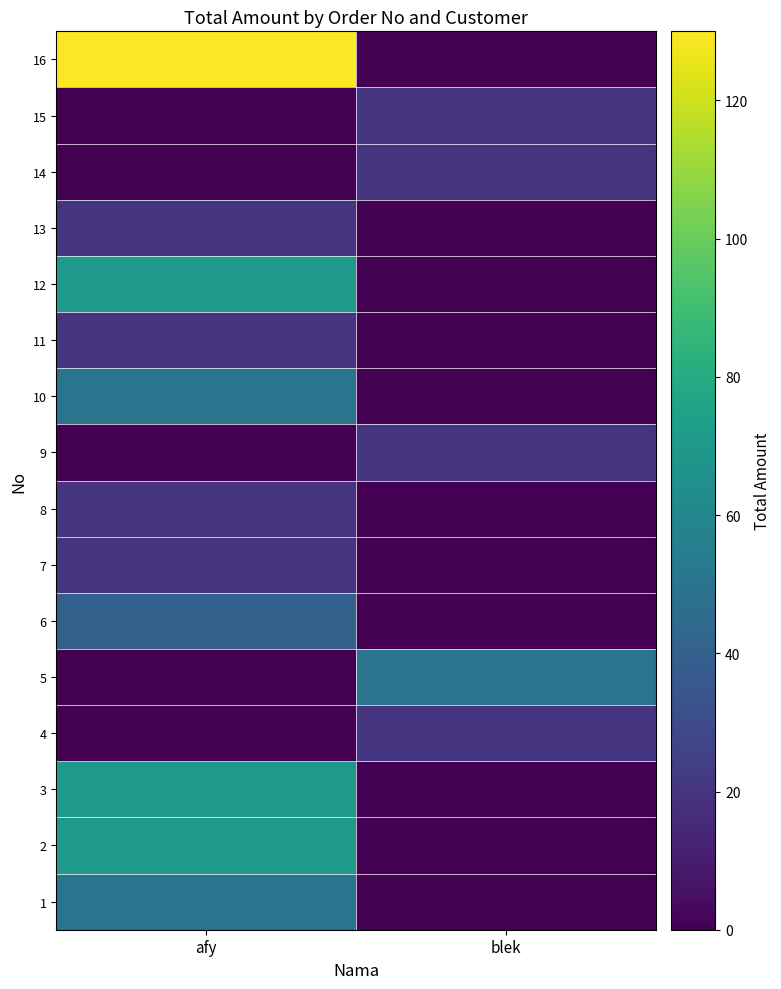

Rank the series at blek from lowest to highest value.

1, 2, 3, 6, 7, 8, 10, 11, 12, 13, 16, 4, 9, 14, 15, 5